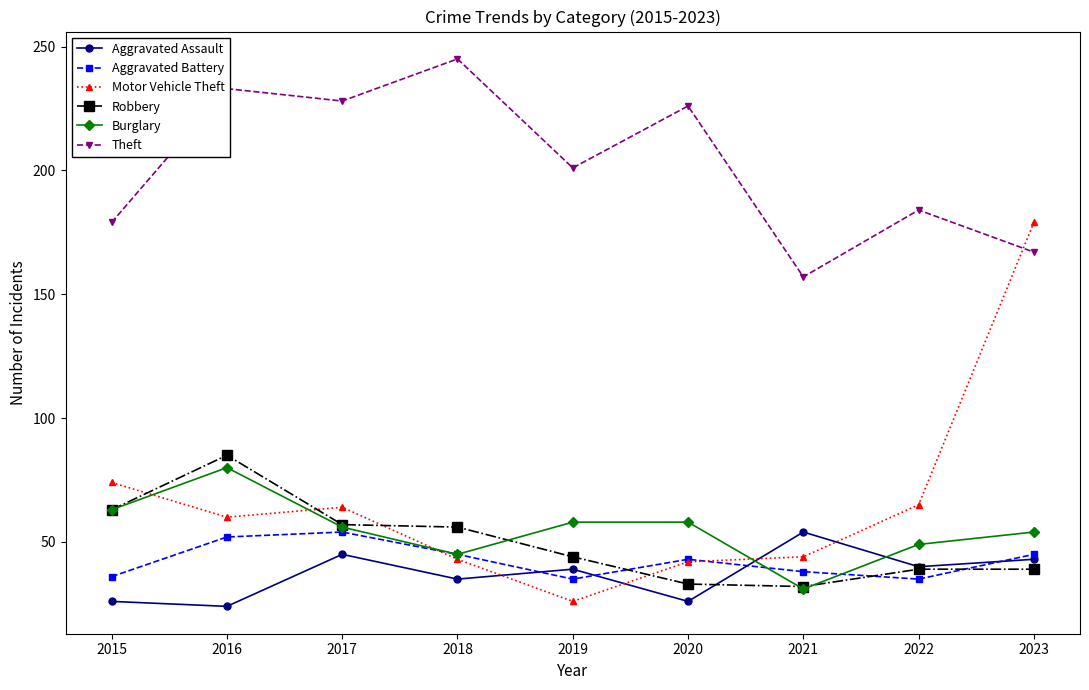

What is the minimum value shown in the chart?

24